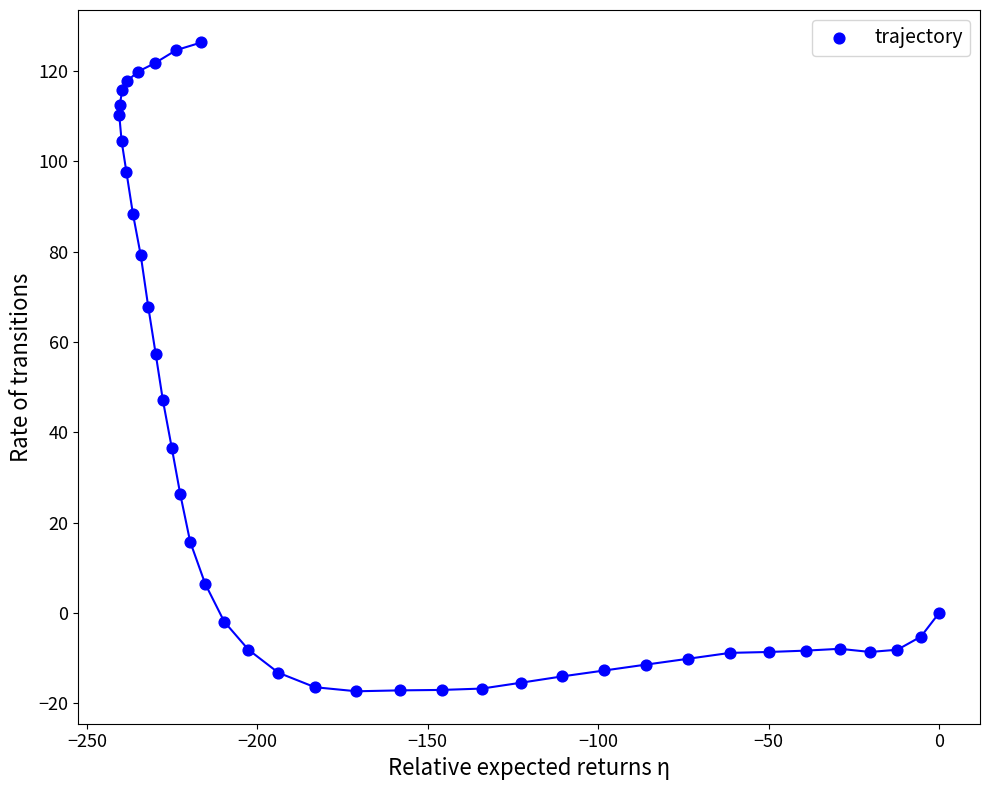

What is the range of Y values (max minus min)?

143.6